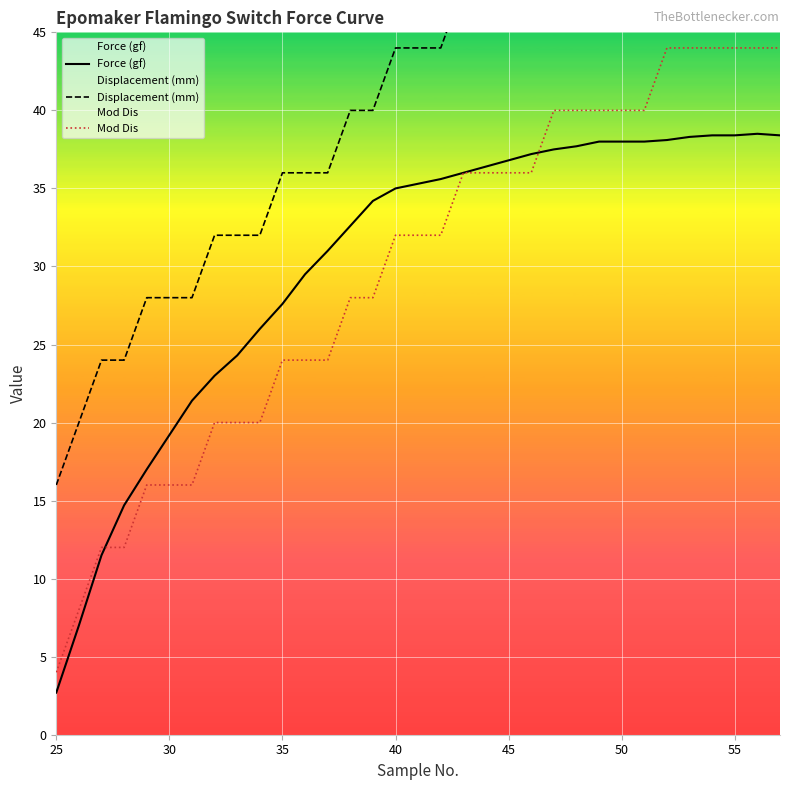

At which category does the chart reach its minimum across all series?

25